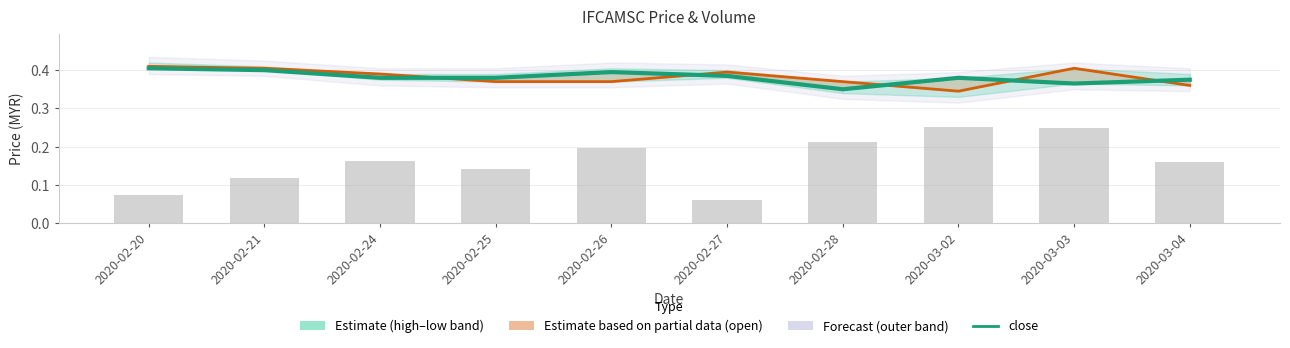

Reading right to left, transcribe all the data shown in this chart.

close: 2020-03-04=0.4	2020-03-03=0.4	2020-03-02=0.4	2020-02-28=0.3	2020-02-27=0.4	2020-02-26=0.4	2020-02-25=0.4	2020-02-24=0.4	2020-02-21=0.4	2020-02-20=0.4
open: 2020-03-04=0.4	2020-03-03=0.4	2020-03-02=0.3	2020-02-28=0.4	2020-02-27=0.4	2020-02-26=0.4	2020-02-25=0.4	2020-02-24=0.4	2020-02-21=0.4	2020-02-20=0.4
vol: 2020-03-04=0.2	2020-03-03=0.2	2020-03-02=0.3	2020-02-28=0.2	2020-02-27=0.1	2020-02-26=0.2	2020-02-25=0.1	2020-02-24=0.2	2020-02-21=0.1	2020-02-20=0.1